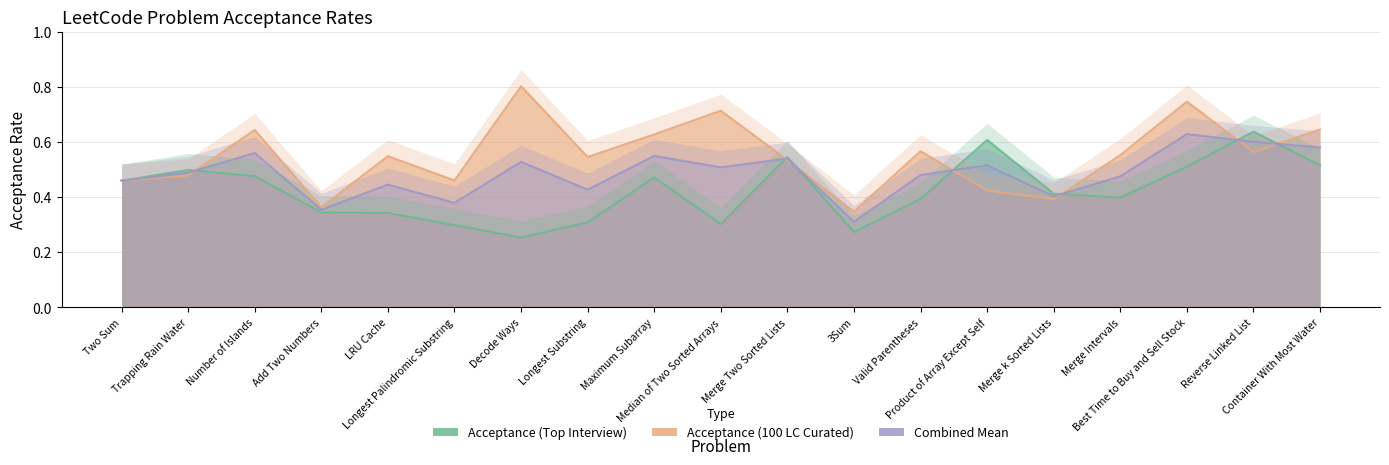

Which series has the widest spread of values?

Acceptance (100 LC Curated)